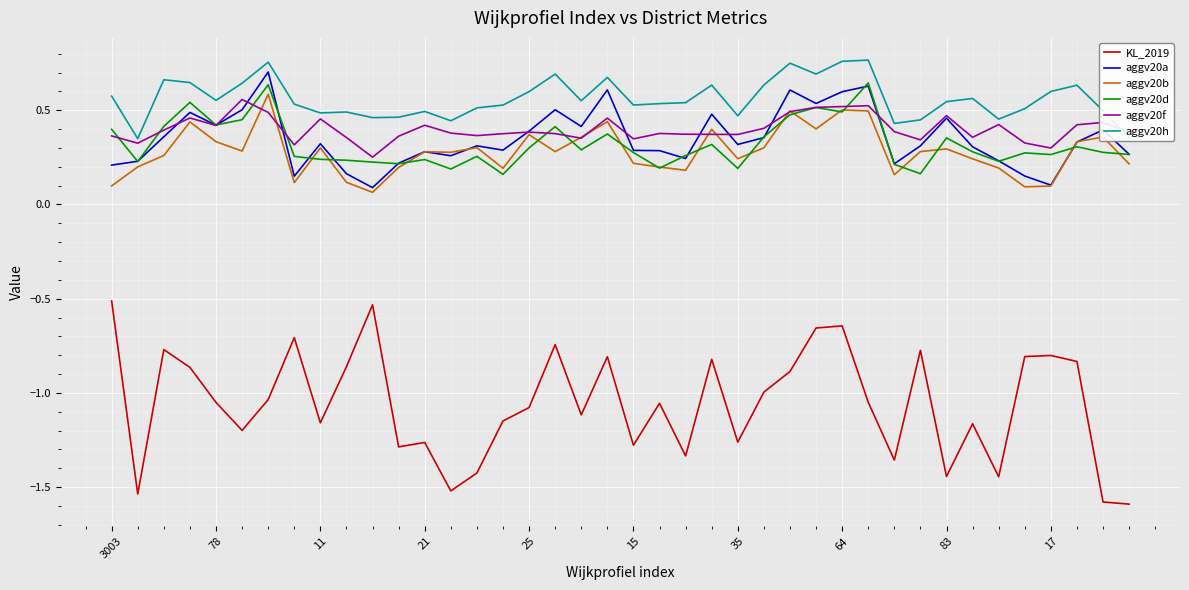

Which series has the largest total across all categories?

aggv20h